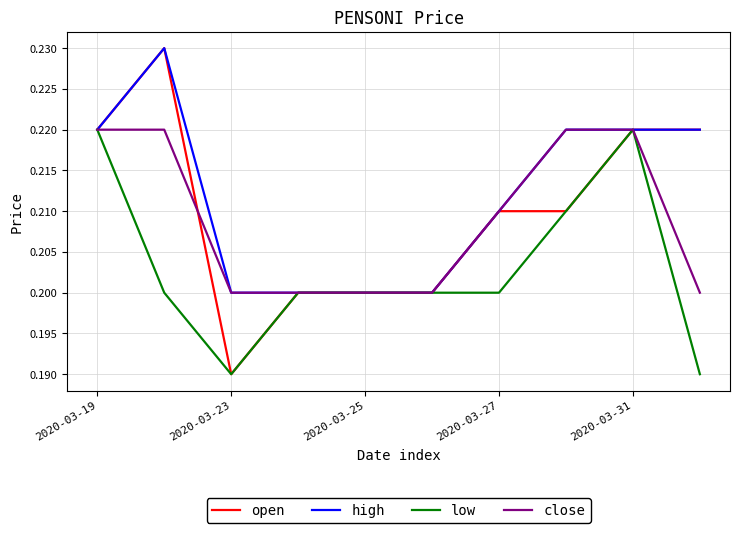

Count the open values in the range 0 to 1.

10